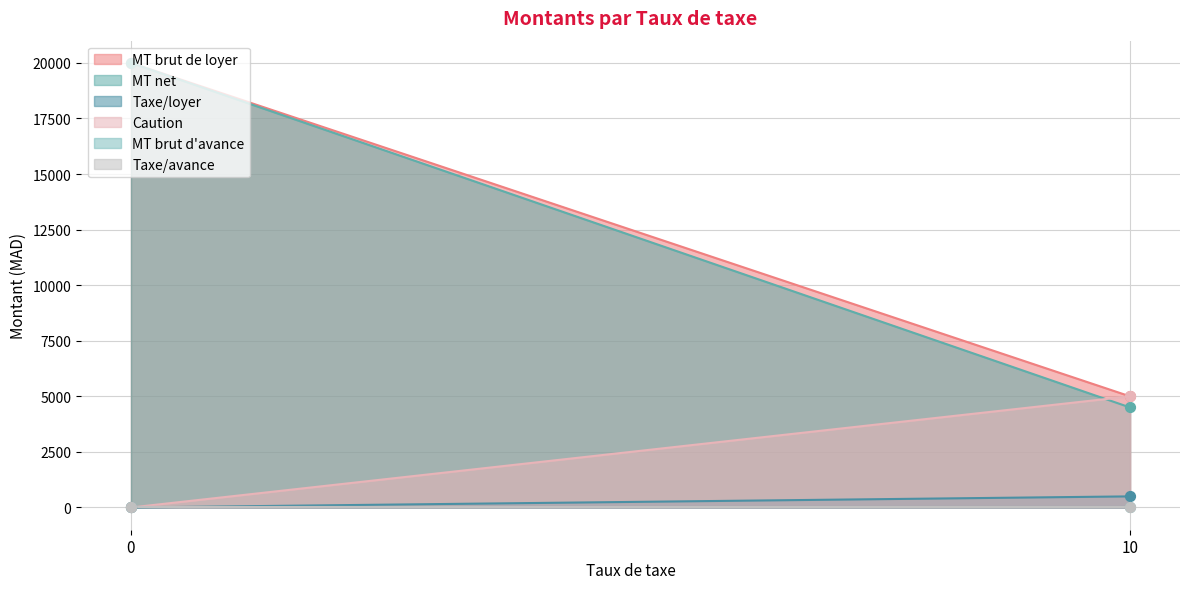

What is the total value across all series at 10?

15000